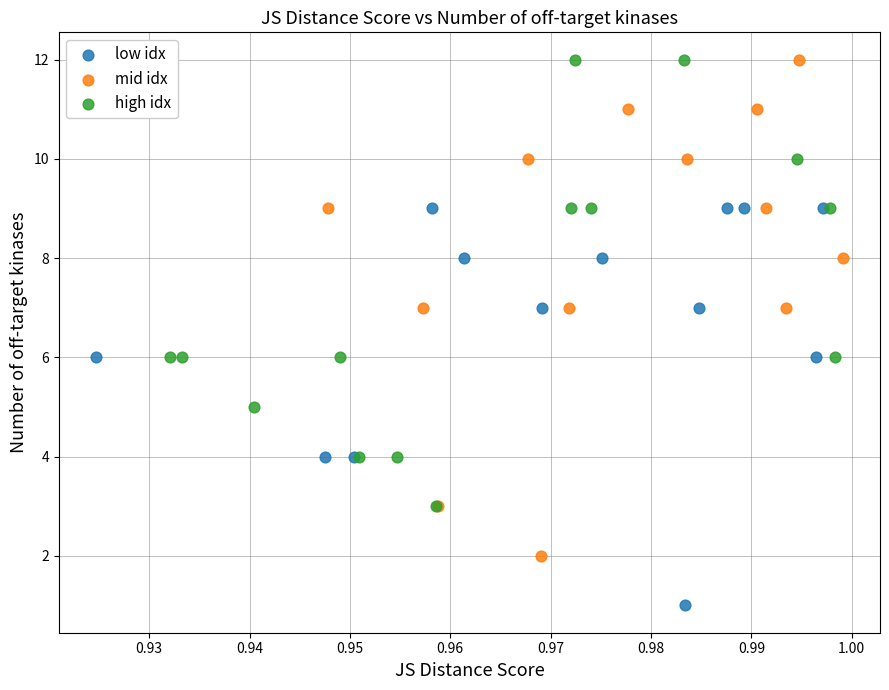

Which series reaches the minimum Y coordinate?

low idx